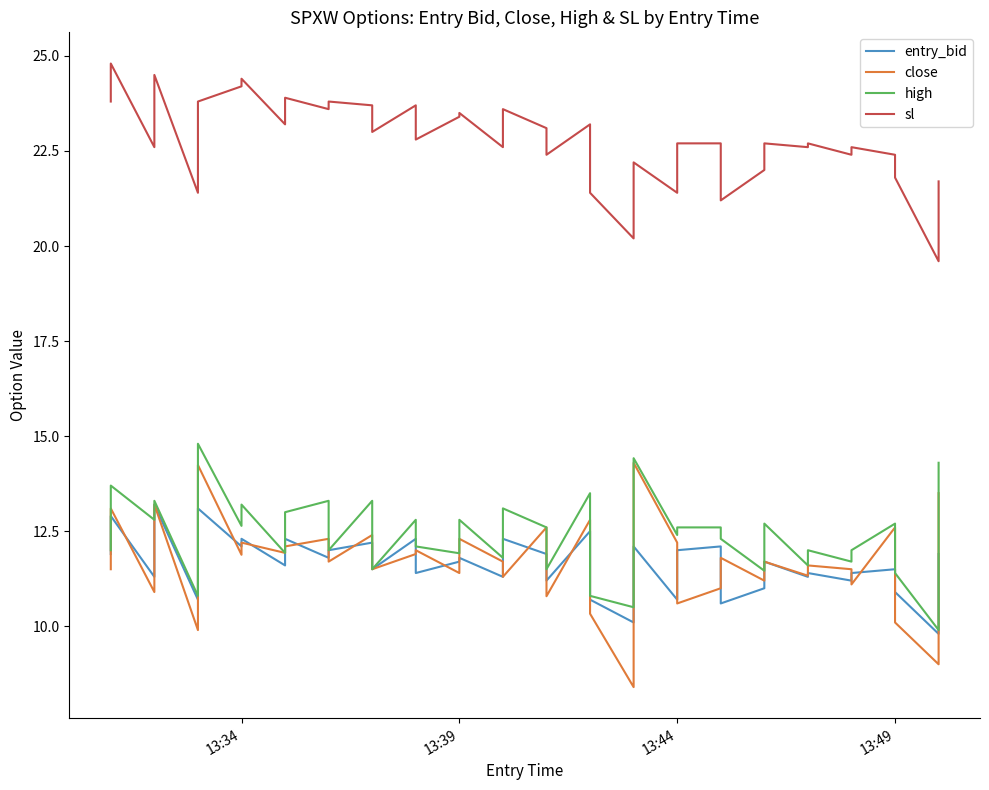

What are all the series names shown in the legend?

entry_bid, close, high, sl